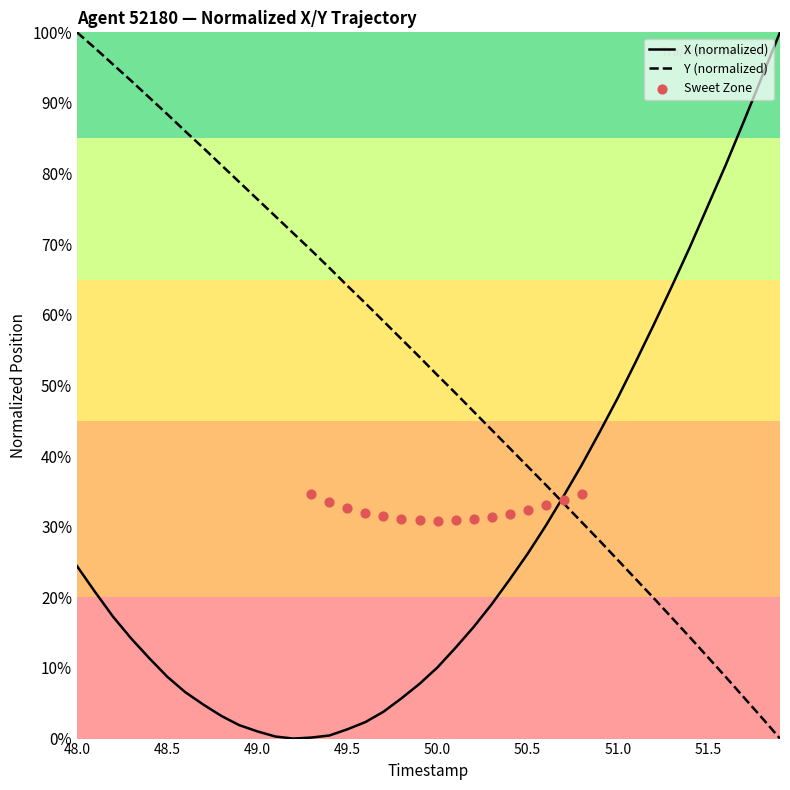

At how many categories does at least one series exceed 0?

40